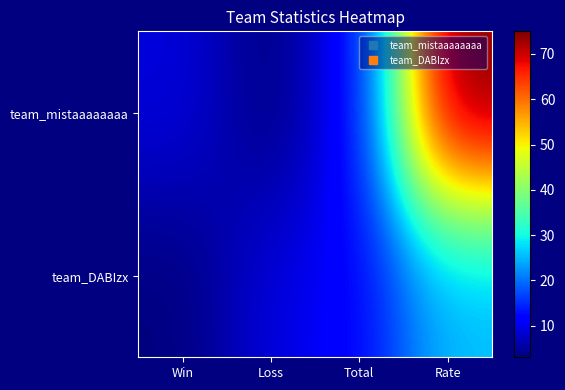

Reading right to left, transcribe all the data shown in this chart.

team_mistaaaaaaaa: Rate=75	Total=12	Loss=3	Win=9
team_DABIzx: Rate=25	Total=12	Loss=9	Win=3